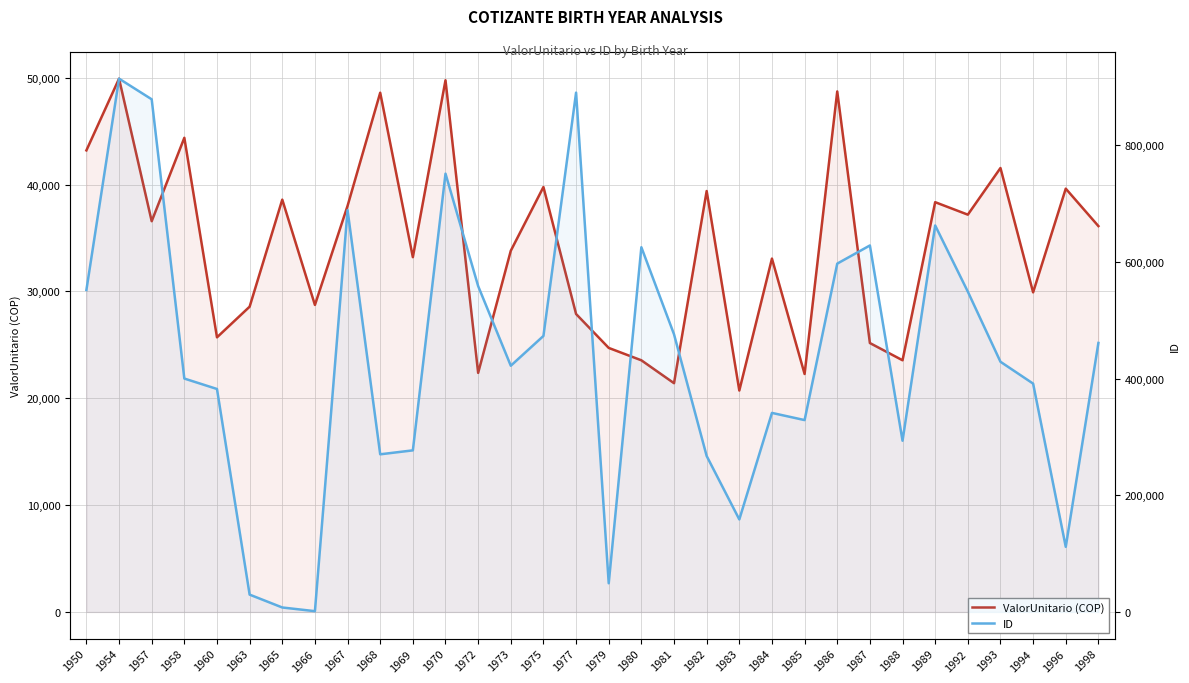

What is the difference between the second highest and second lowest values in the ValorUnitario (COP) series?

28356.7